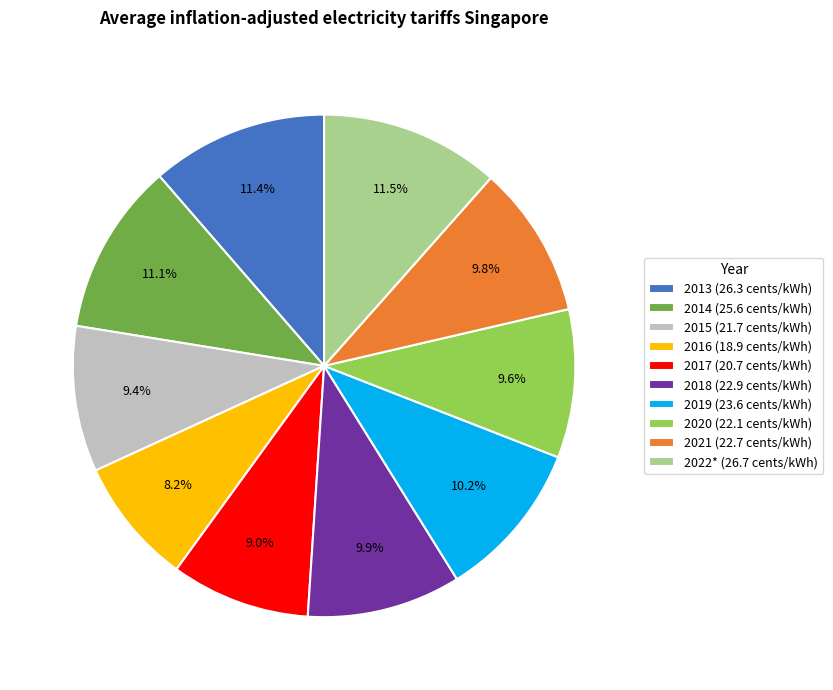

How many segments does this pie chart have?

10